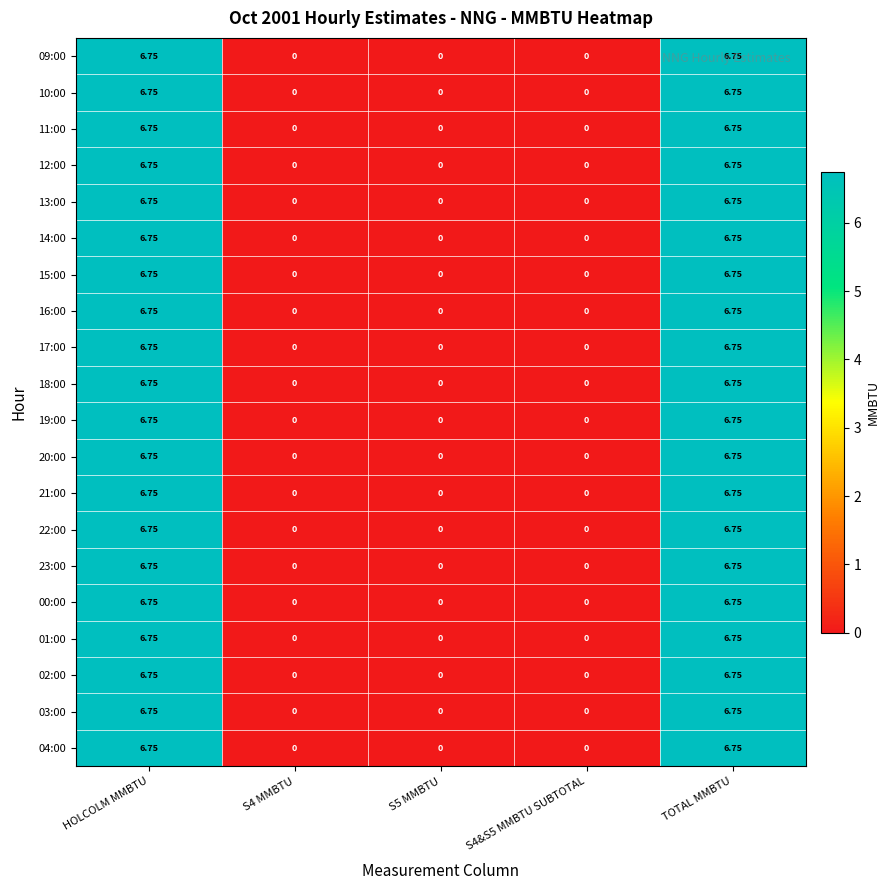

Is the value of 18:00 at S5 MMBTU greater than the value of 03:00 at TOTAL MMBTU?

No